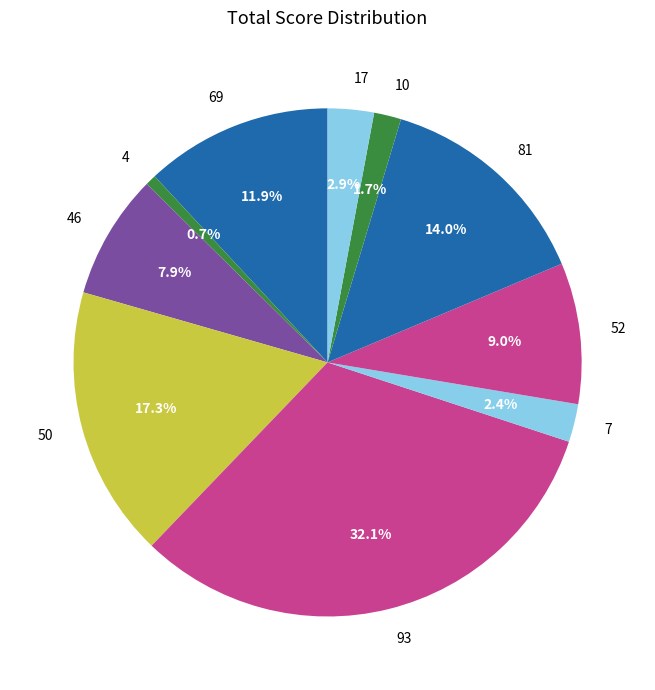

What is the total percentage of 52 and 10?

10.7%